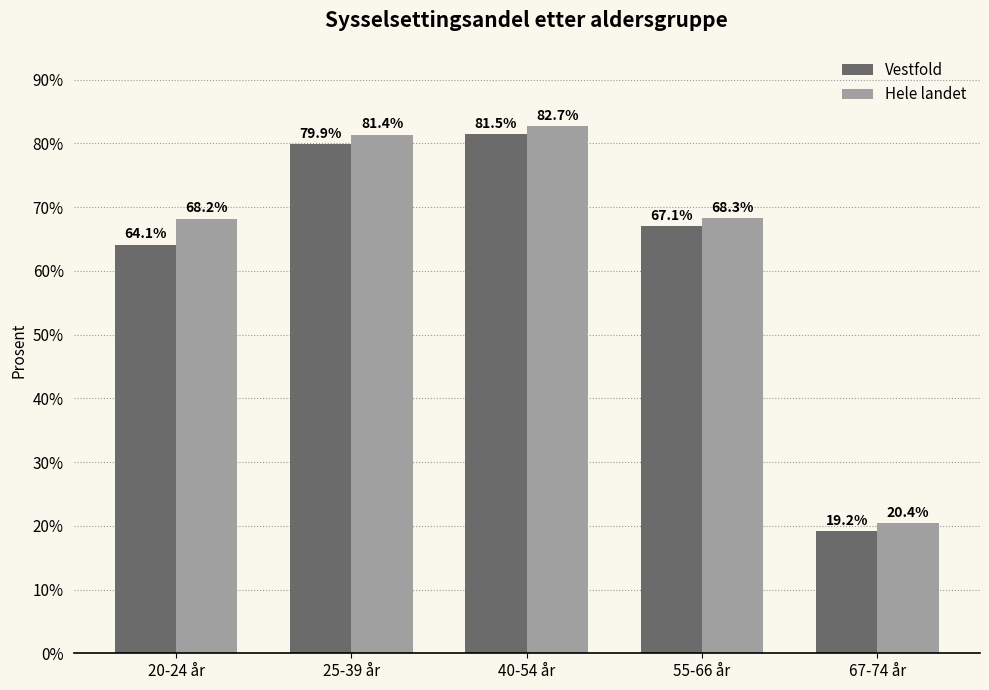

Is it true that Hele landet equals 29.6 at 20-24 år?

False